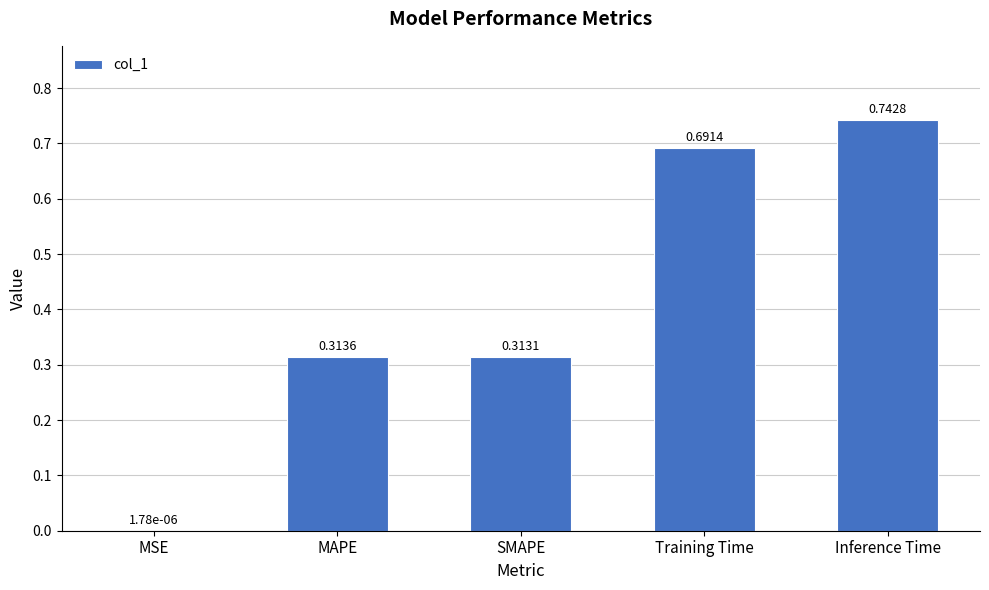

At which label is the value closest to 0?

MSE